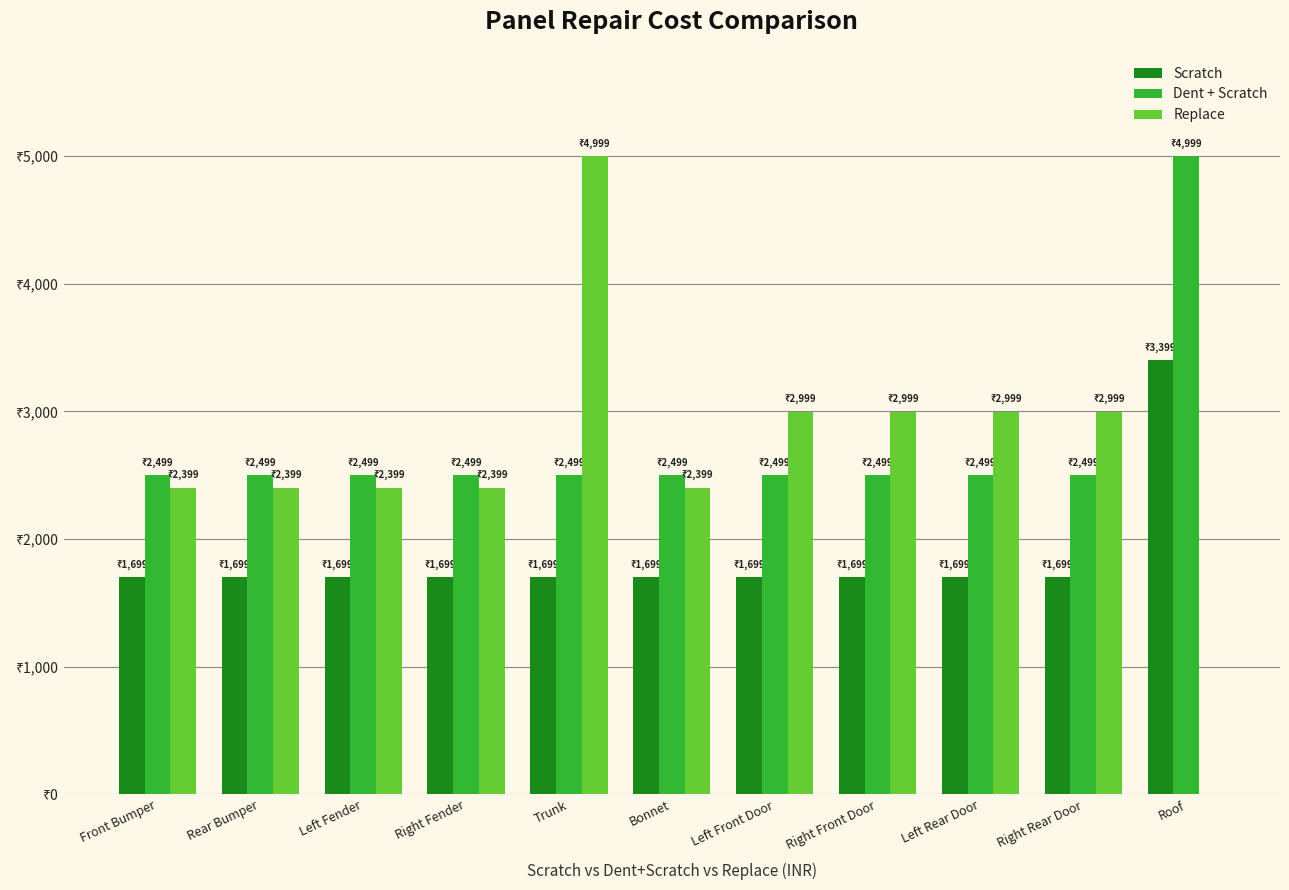

At how many categories does at least one series exceed 2084?

11